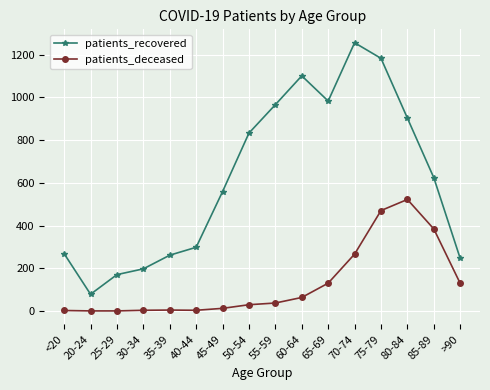

At which category does patients_recovered reach its first local valley?

20-24